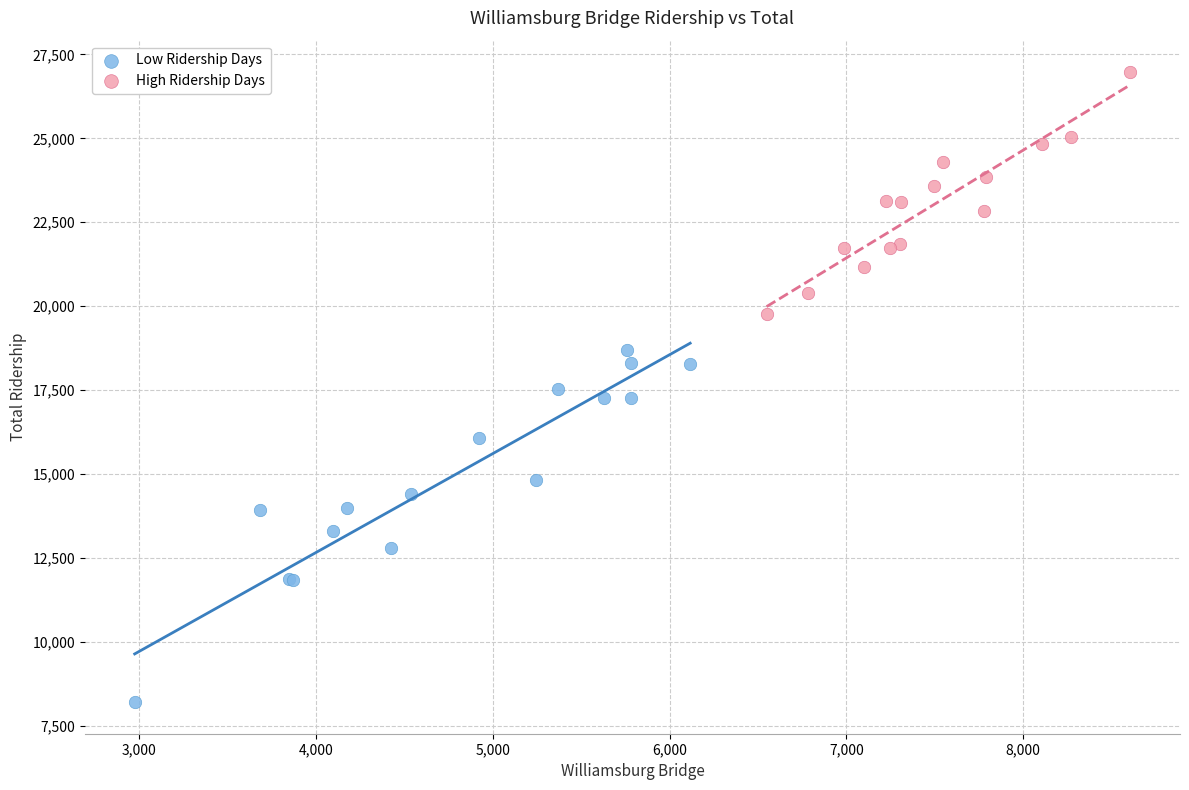

Which series has the widest spread of Y values?

Low Ridership Days